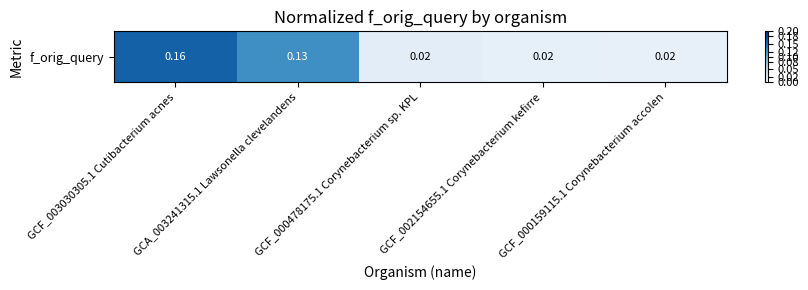

What is the change in value from GCF_003030305.1 Cutibacterium acnes to GCF_000478175.1 Corynebacterium sp. KPL?

-0.1